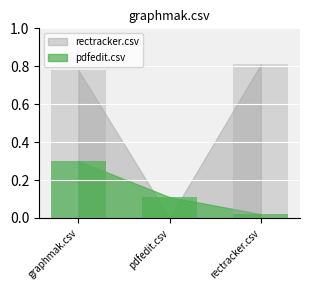

At which category is the sum across all series the highest?

graphmak.csv